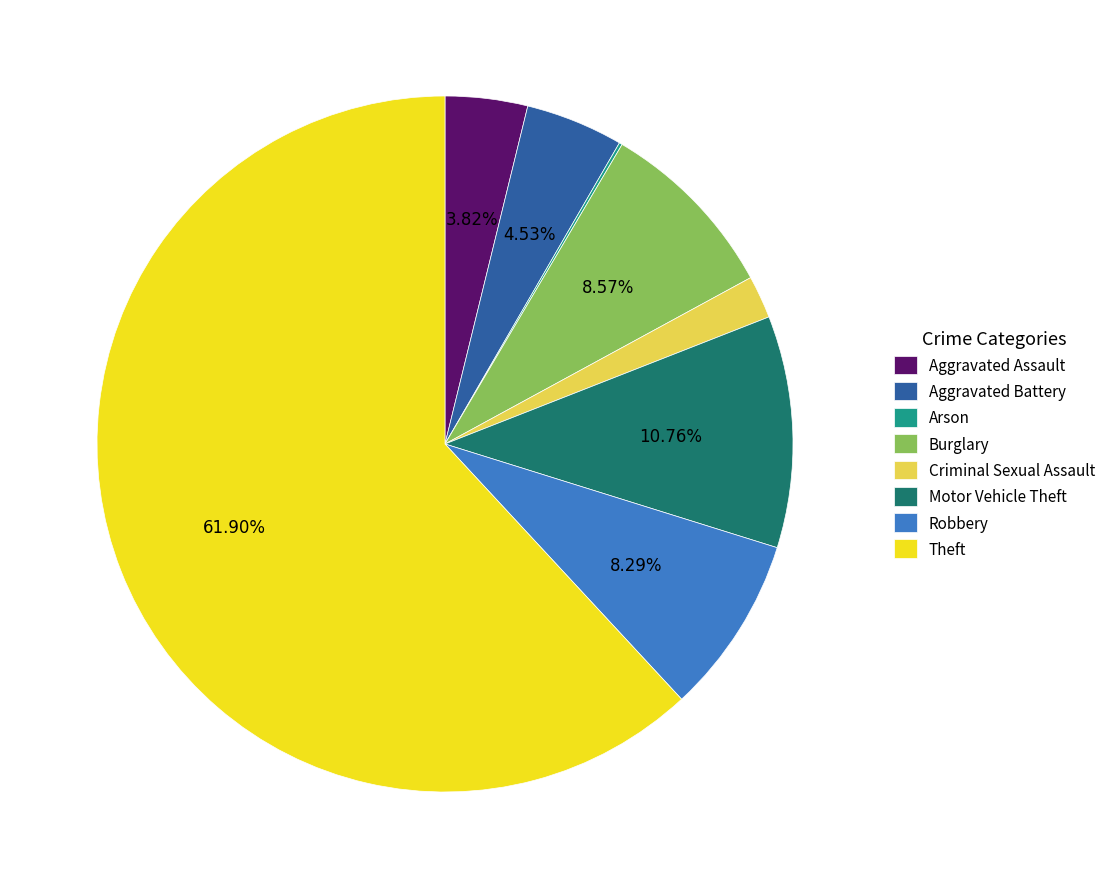

Which category has the biggest portion of the pie?

Theft